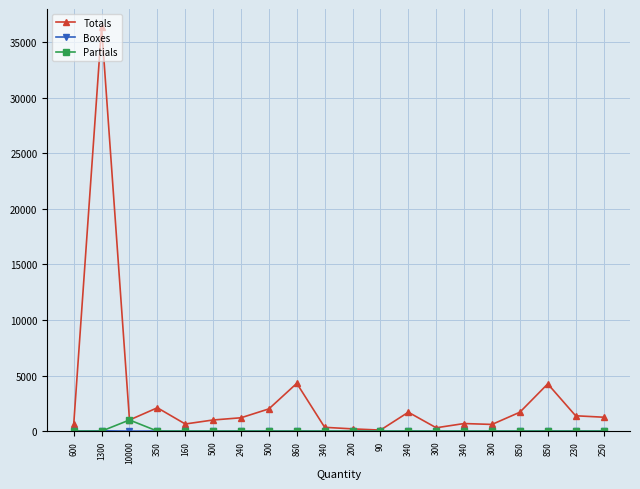

Reading left to right, list all the values displayed in this chart.

Totals: 600=600	1300=36400	10000=1000	350=2100	160=640	500=1000	240=1200	500=2000	860=4300	340=340	200=200	90=90	340=1700	300=300	340=680	300=600	850=1700	850=4250	230=1380	250=1250
Boxes: 600=1	1300=28	10000=0	350=6	160=4	500=2	240=5	500=4	860=5	340=1	200=1	90=1	340=5	300=1	340=2	300=2	850=2	850=5	230=6	250=5
Partials: 600=0	1300=0	10000=1000	350=0	160=0	500=0	240=0	500=0	860=0	340=0	200=0	90=0	340=0	300=0	340=0	300=0	850=0	850=0	230=0	250=0